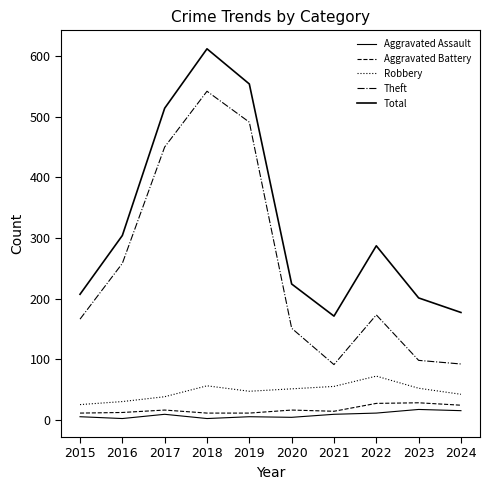

True or false: Robbery has a value of 38 at 2017.

True